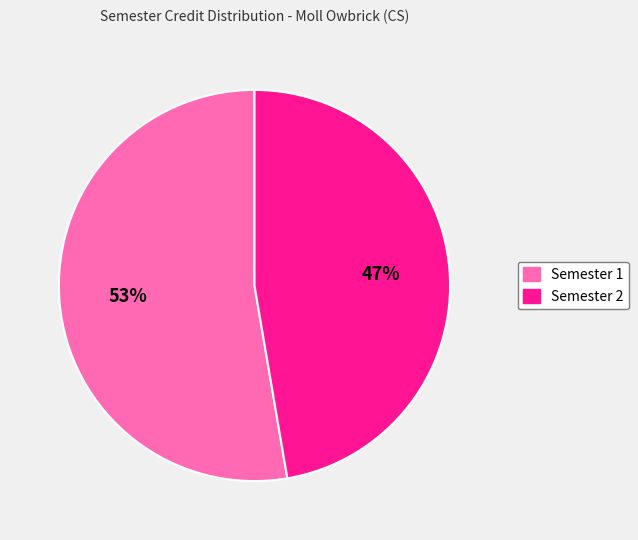

Does Semester 2 represent more than half of the total?

No